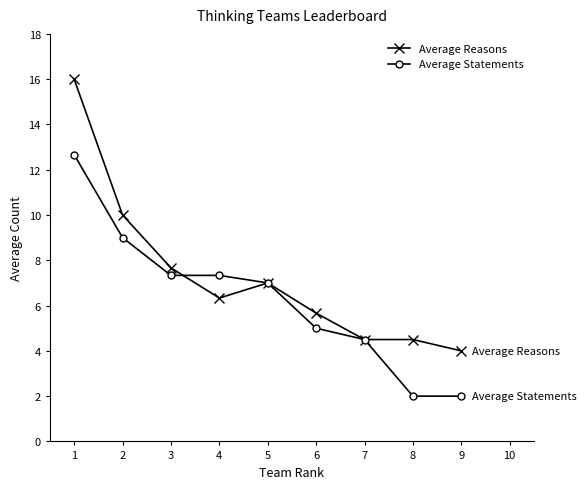

What is the difference between the second highest and second lowest values in the Average Statements series?

7.0